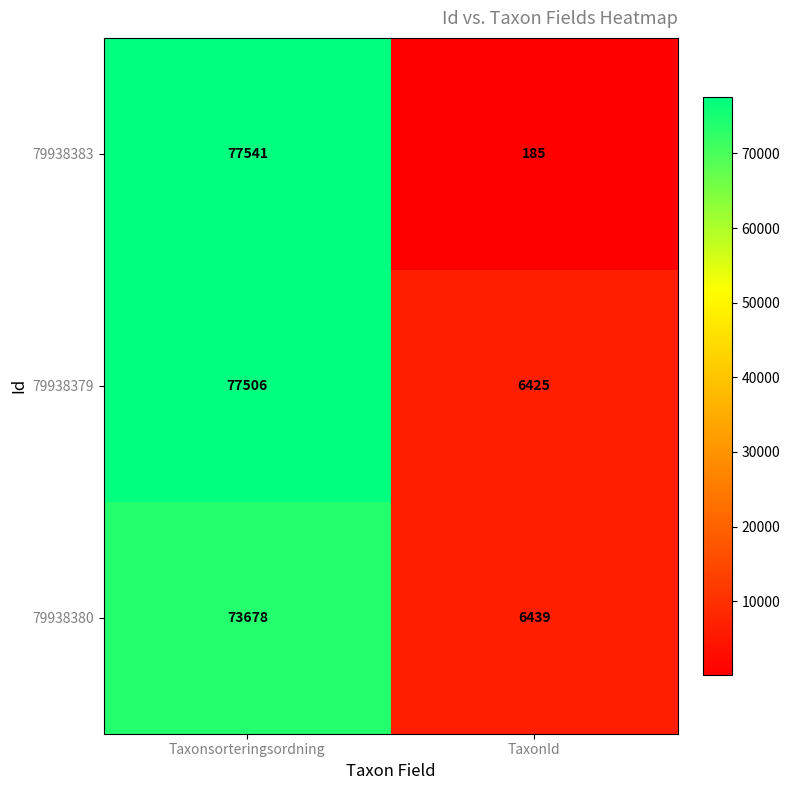

What is the difference between the highest and lowest values at TaxonId?

6254